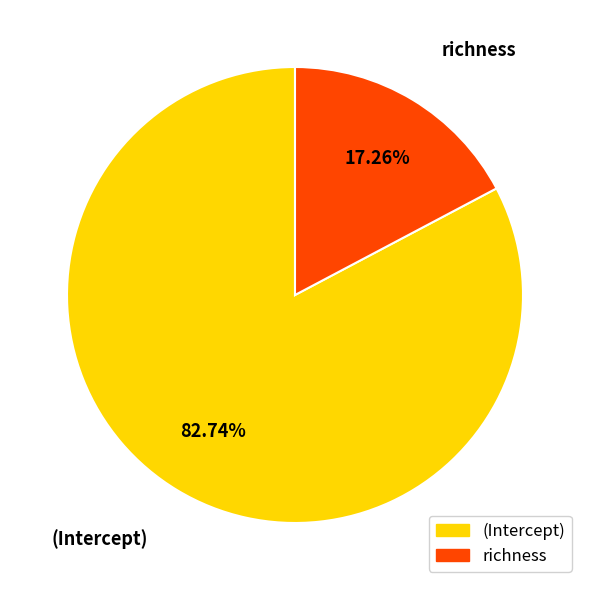

To the nearest percent, what portion does (Intercept) represent?

83%